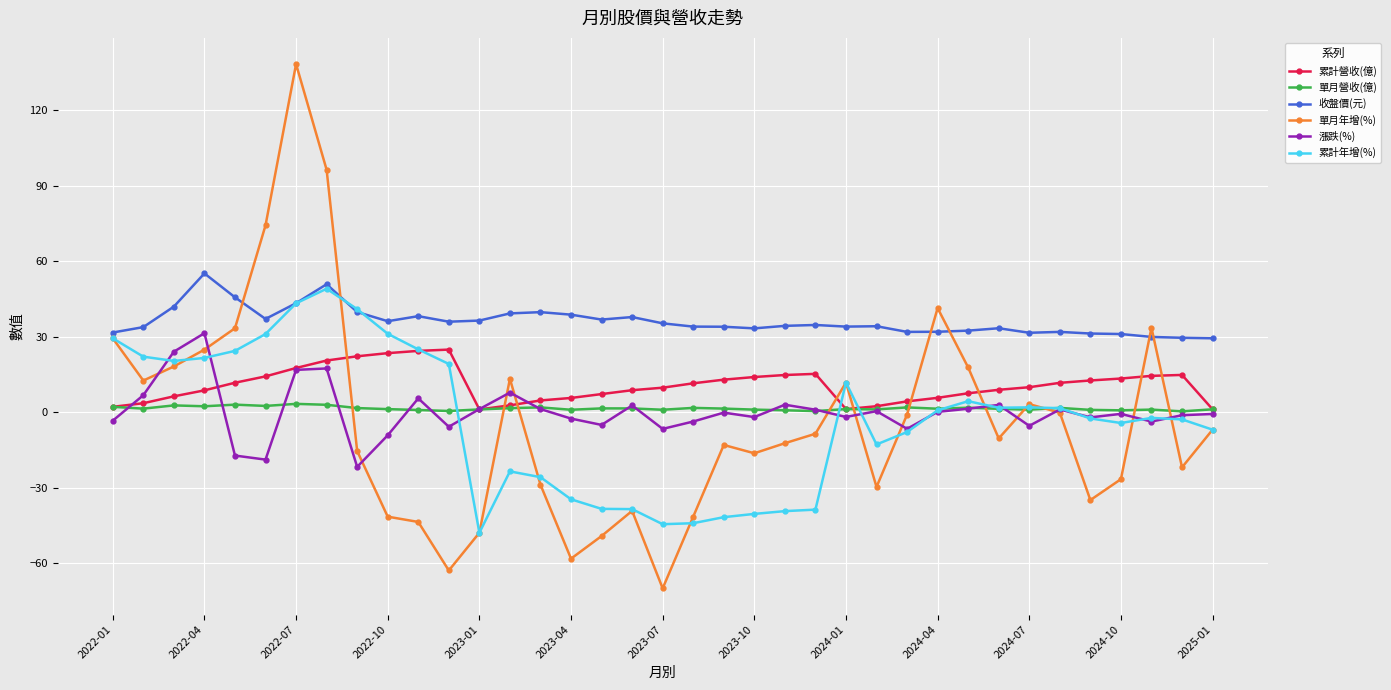

What is the maximum value shown in the chart?

138.4